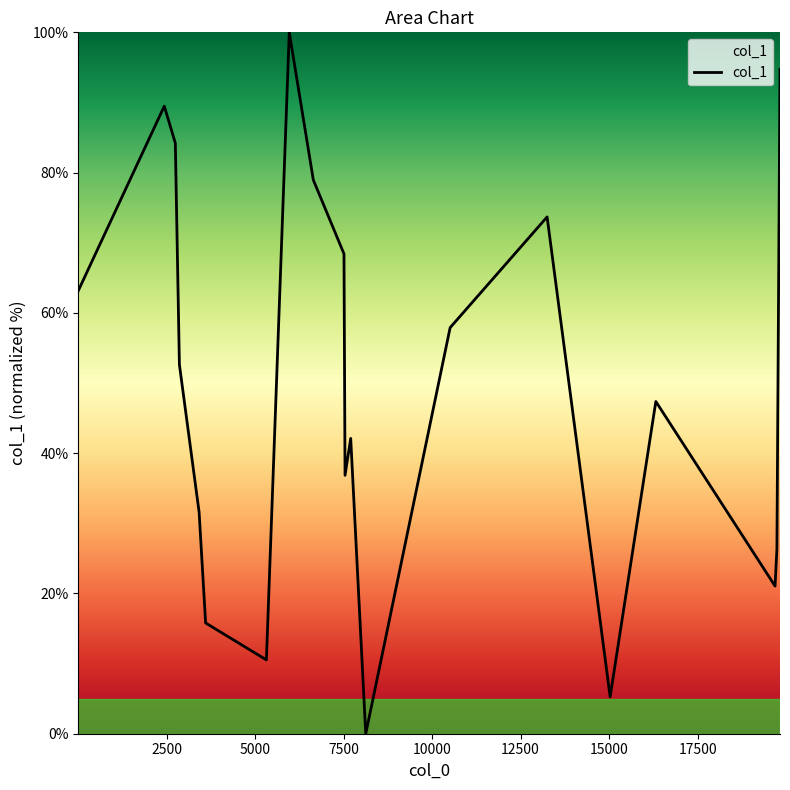

What is the maximum value shown in the chart?

100.0